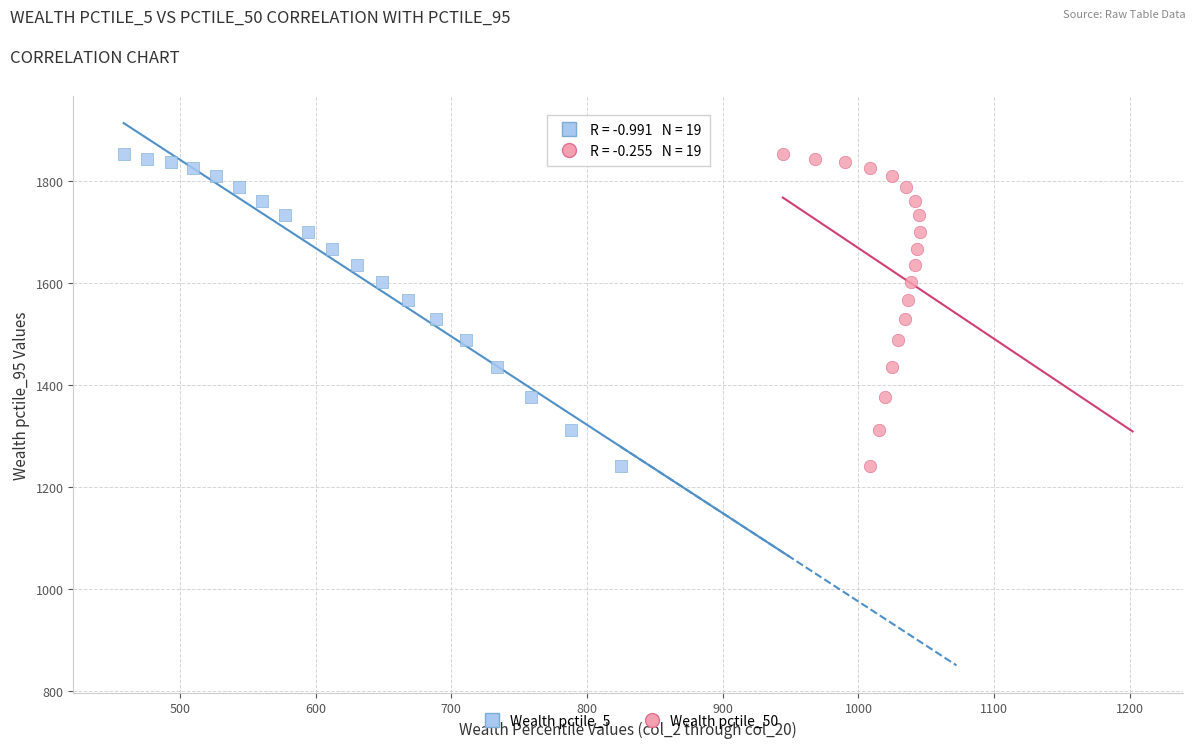

What are all the series names shown in the legend?

Wealth pctile_5, Wealth pctile_50